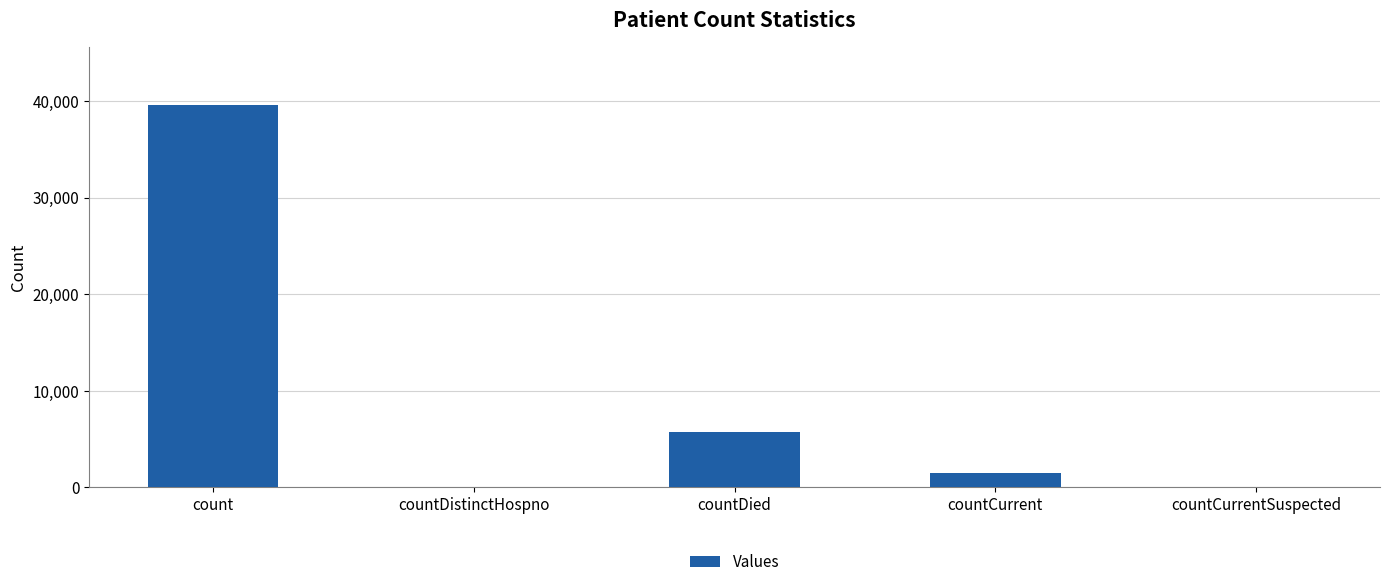

What is the greatest value displayed?

39594